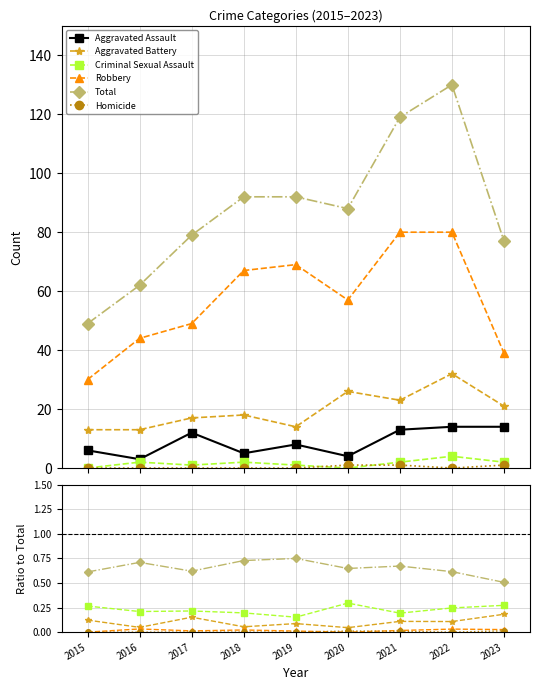

How many data points in Total are above 88?

4